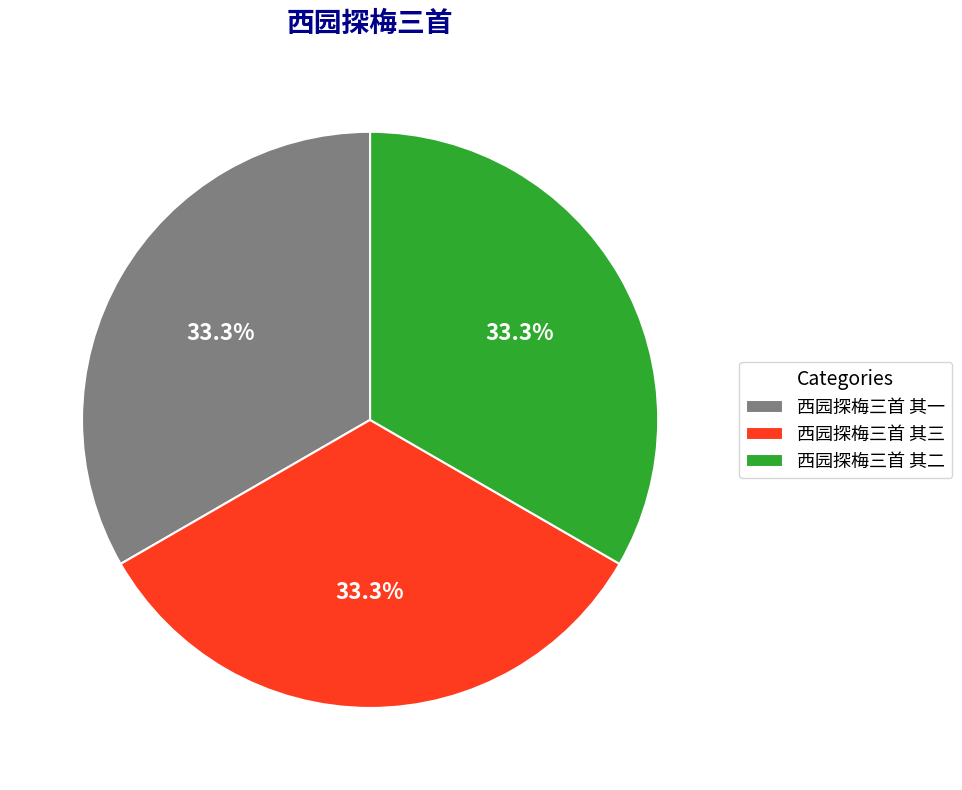

Approximately how many times larger is the value at 西园探梅三首 其二 compared to 西园探梅三首 其一?

1.0